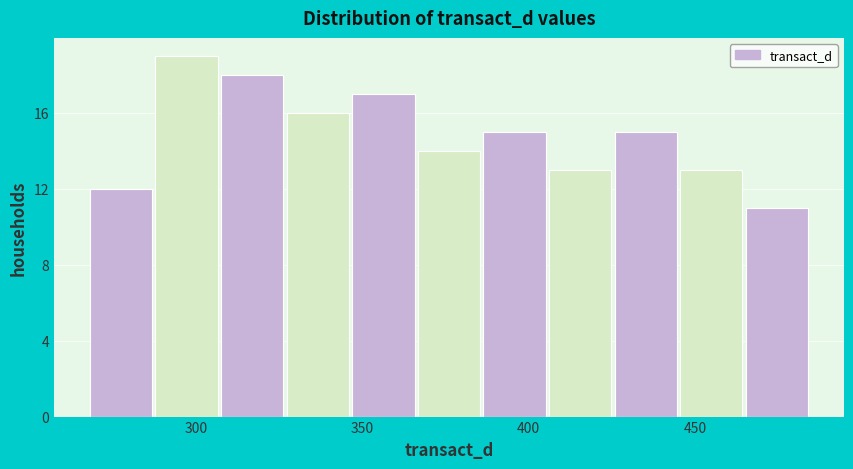

Read against the x-axis, roughly where is the centre of the tallest bar?

295